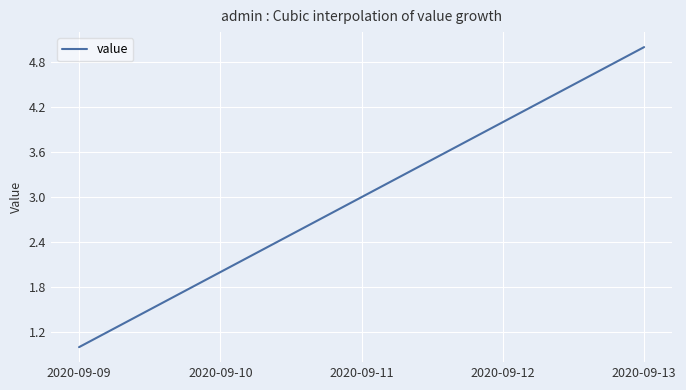

How many lines are shown in the chart?

1